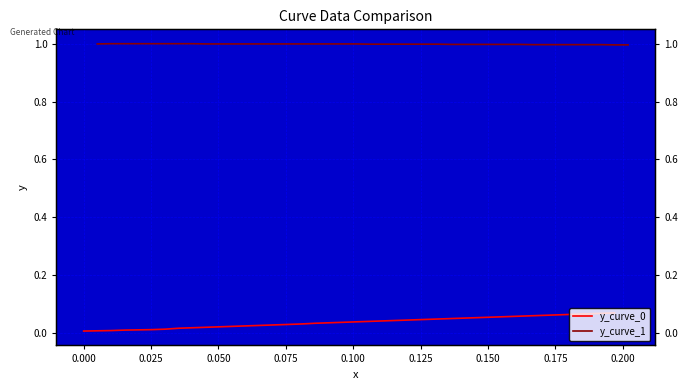

Does the chart display data point markers on the line(s)?

No